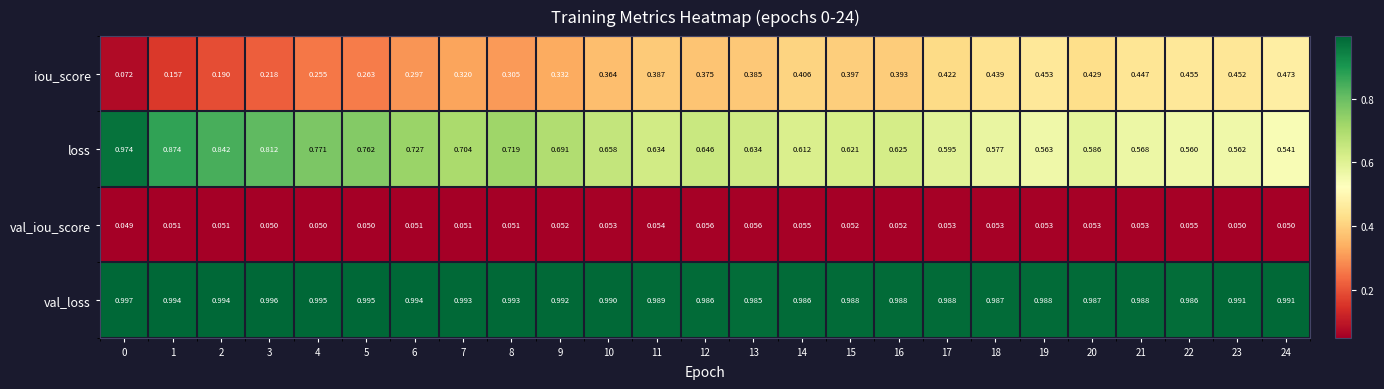

Between 4 and 11, which series saw the biggest shift?

loss